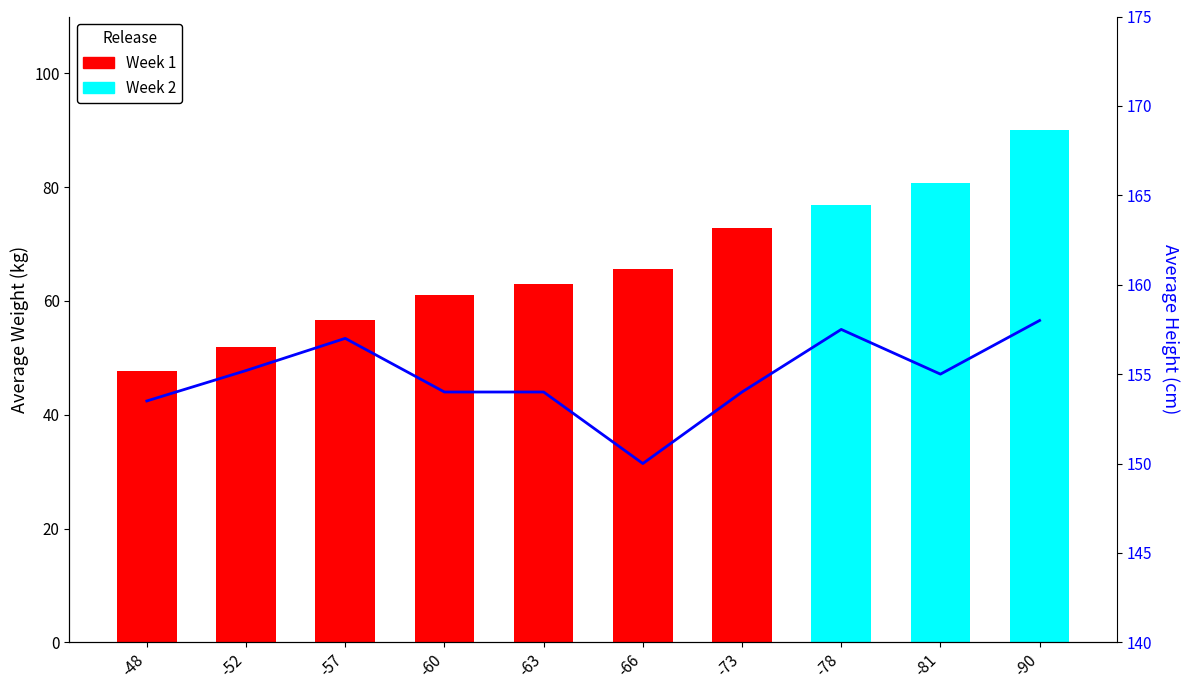

How many values are below 155?

5